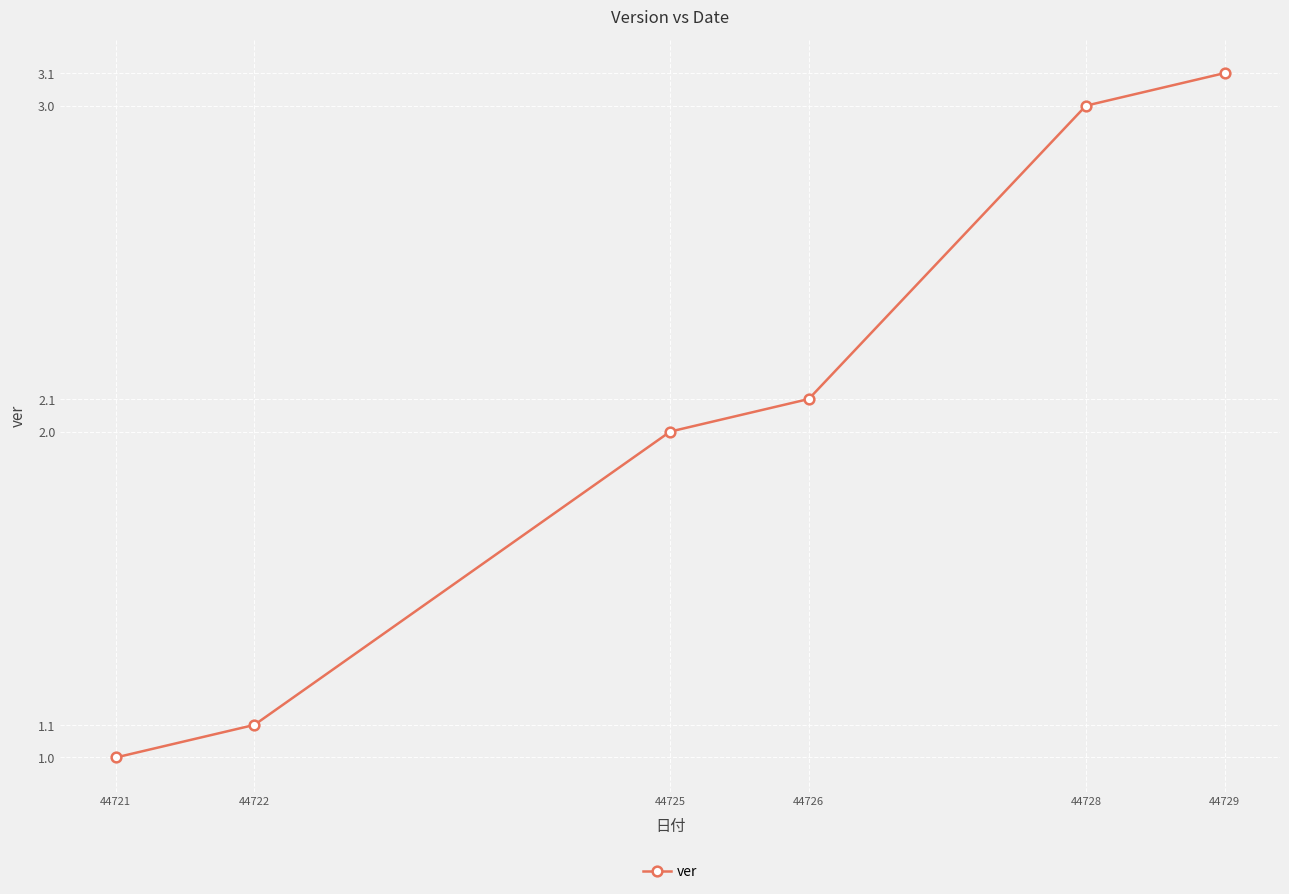

How many distinct data groups are displayed?

1